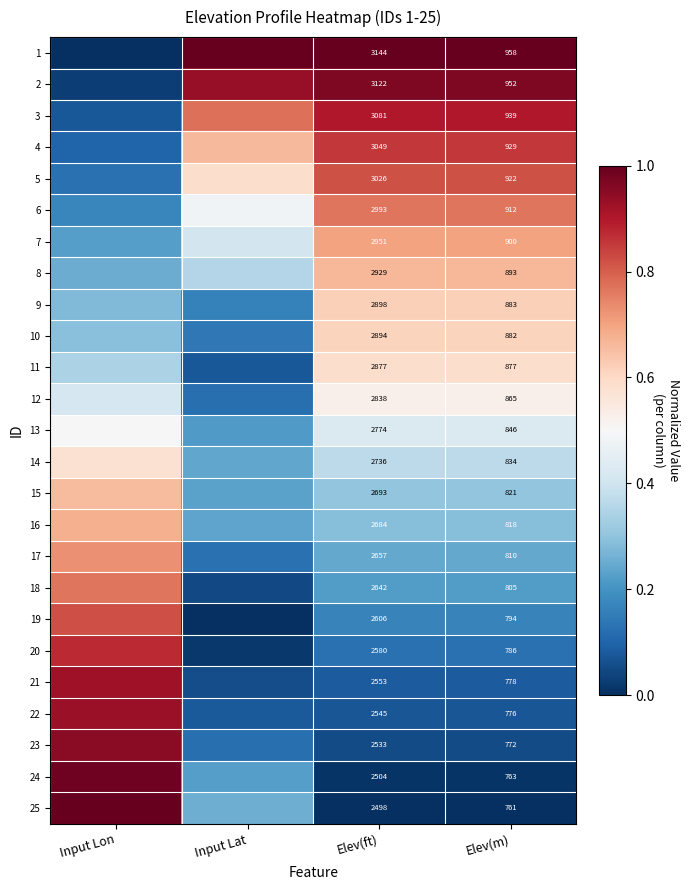

What is the total value across all series at Input Lat?

7.6